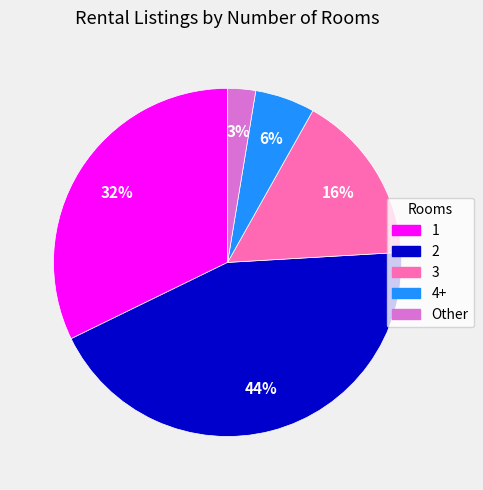

Which category has the smallest portion of the pie?

Other